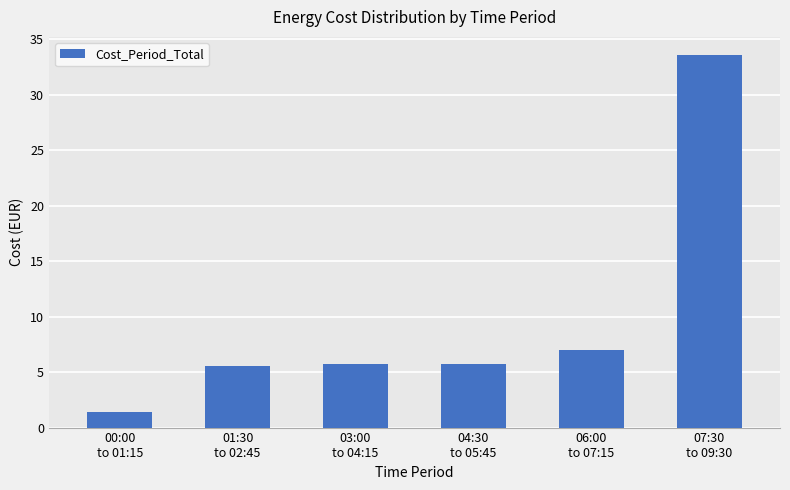

What is the label of the 1st bar from the right?

07:30
to 09:30